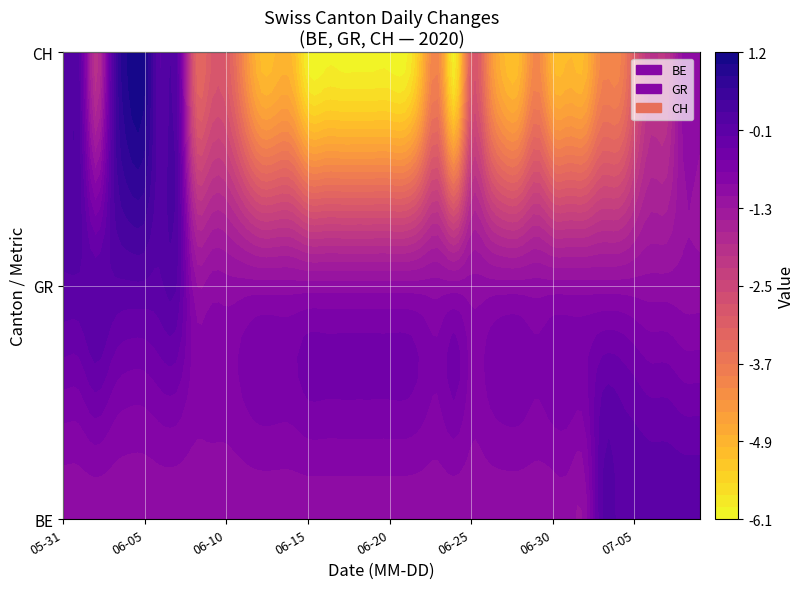

What is the sum of the GR values at 21 and 18?

-2